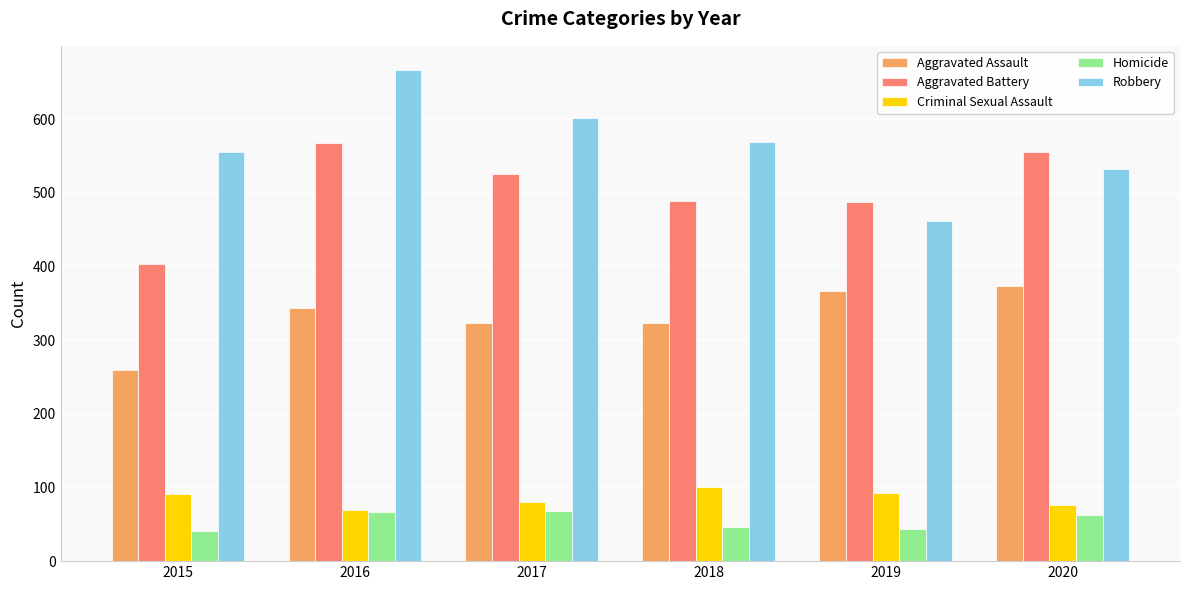

What value does the Aggravated Assault series have at 2019?

367